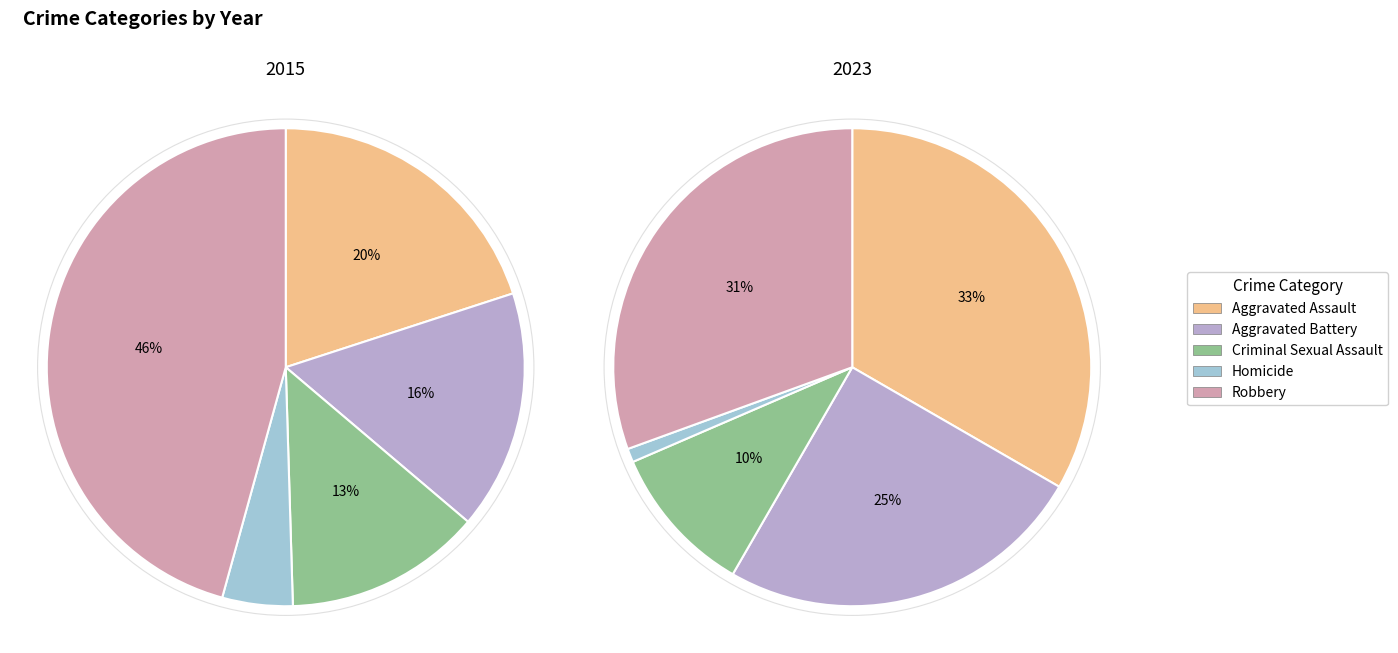

To the nearest percent, what percentage of the pie is Aggravated Battery?

25%